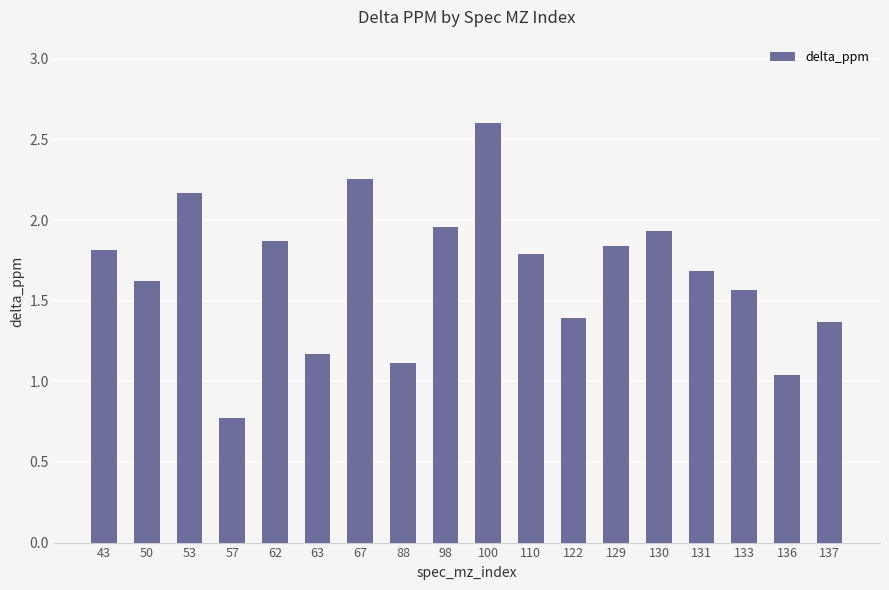

What is the average value?

1.7